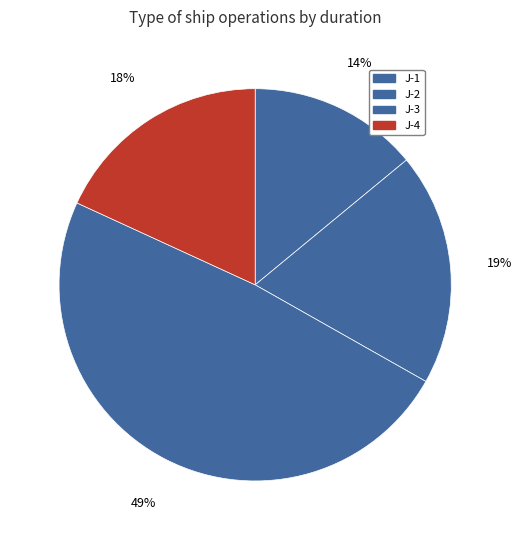

Between J-2 and J-1, which is larger?

J-2